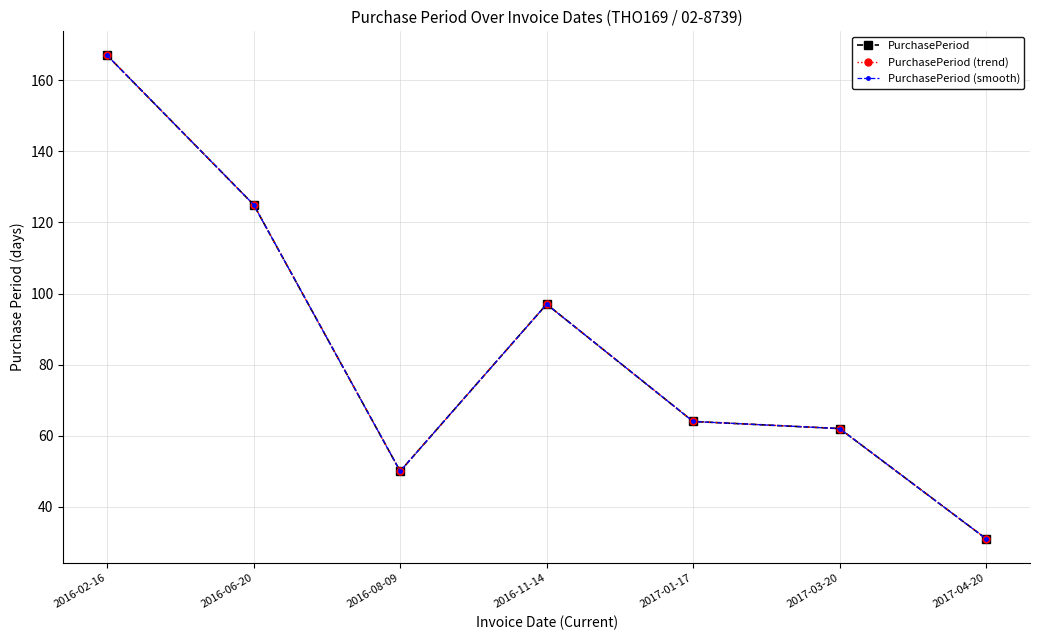

Is this an area chart (filled region under the line)?

No